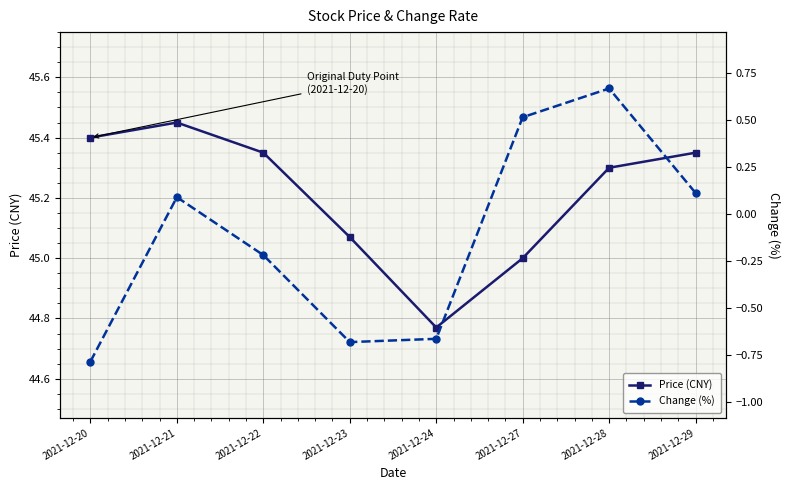

What is the minimum value shown in the chart?

-0.8